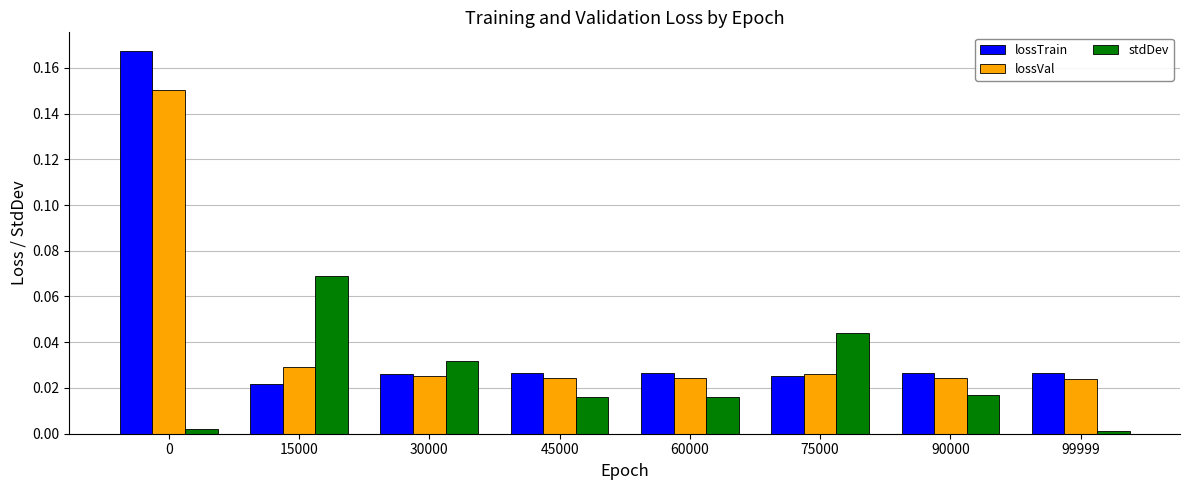

List the series in order of their peak value, lowest first.

stdDev, lossVal, lossTrain